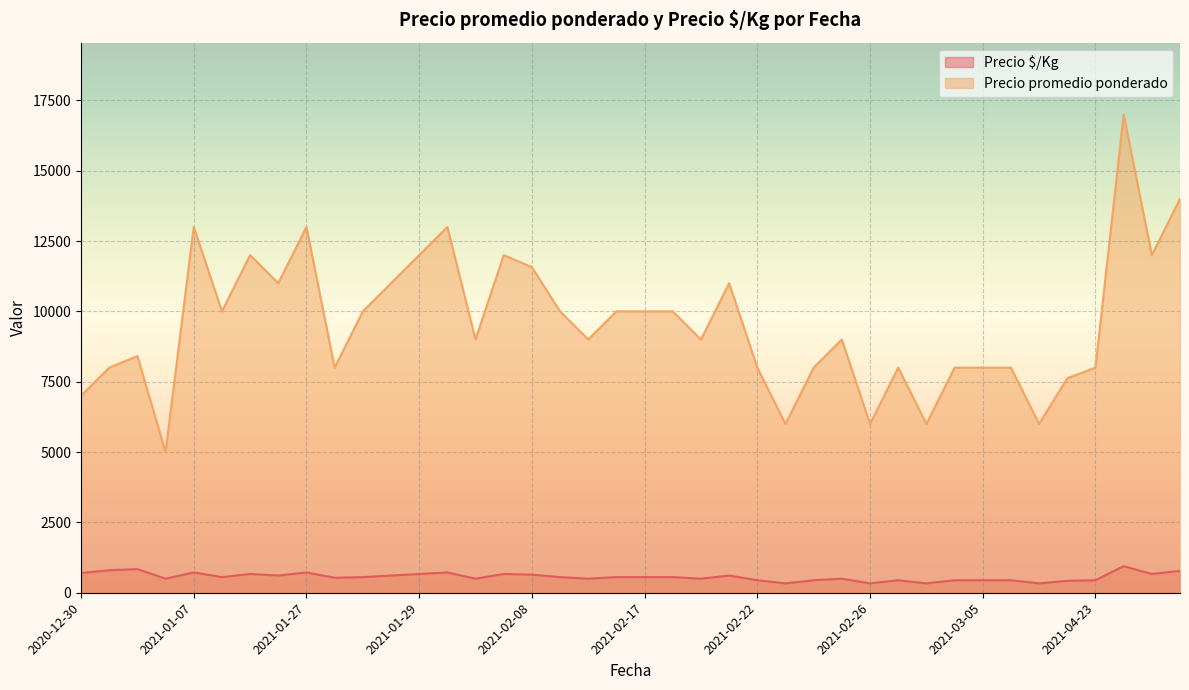

Which series has the largest range (max minus min)?

Precio promedio ponderado